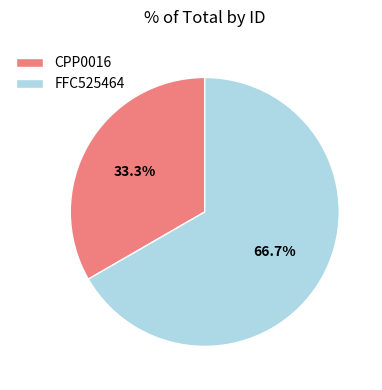

To the nearest percent, what is the difference between the largest and smallest slice percentages?

33%